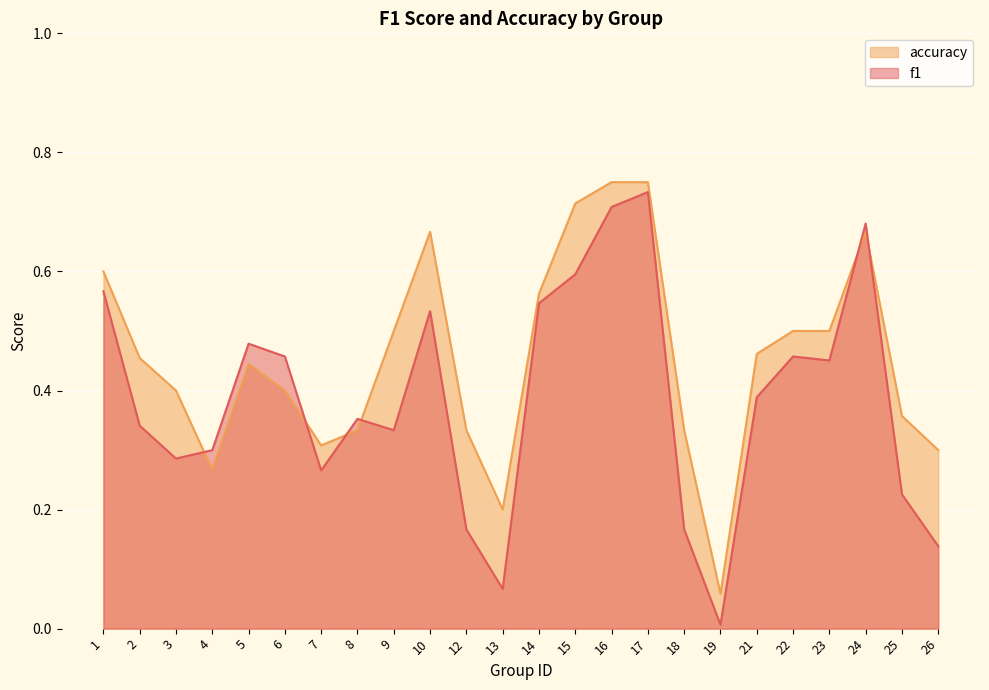

True or false: f1 has a value of 0.3 at 9.

True